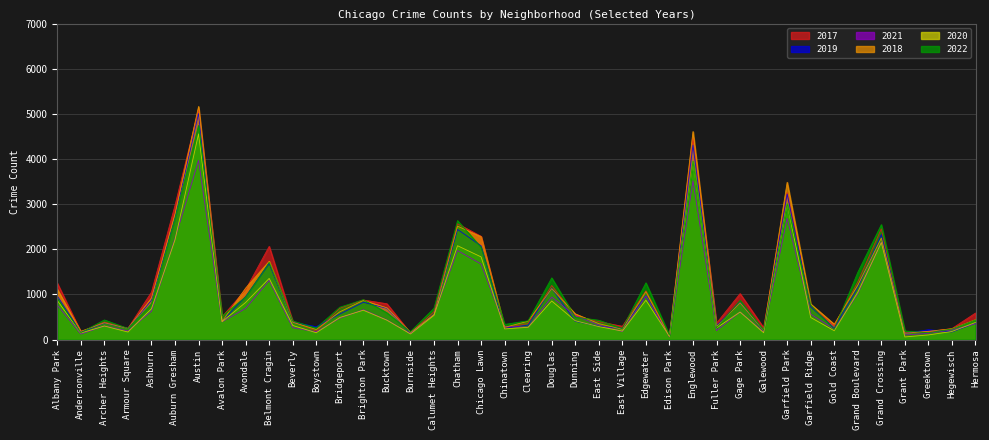

Rank the series at East Side from highest to lowest value.

2022, 2017, 2018, 2021, 2019, 2020